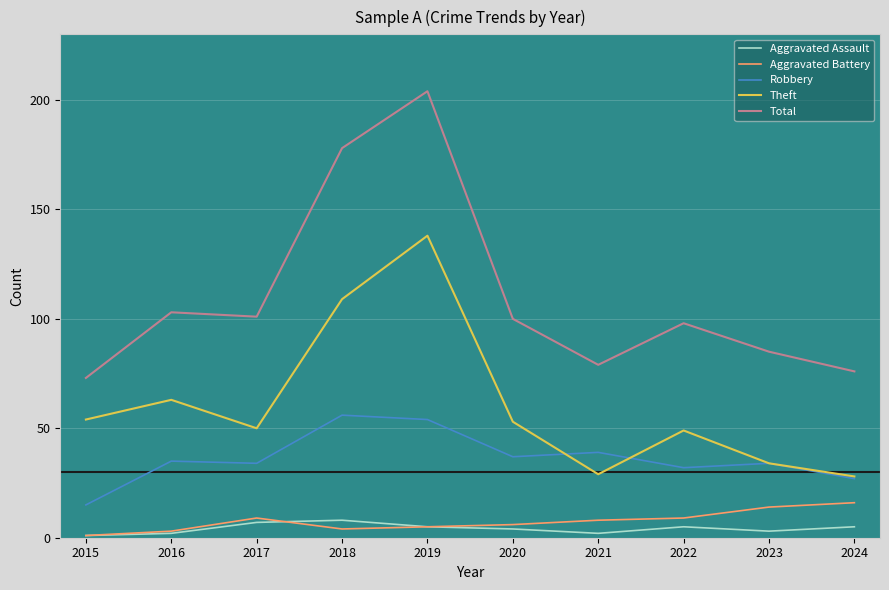

How many interior local peaks does the Total series have?

3